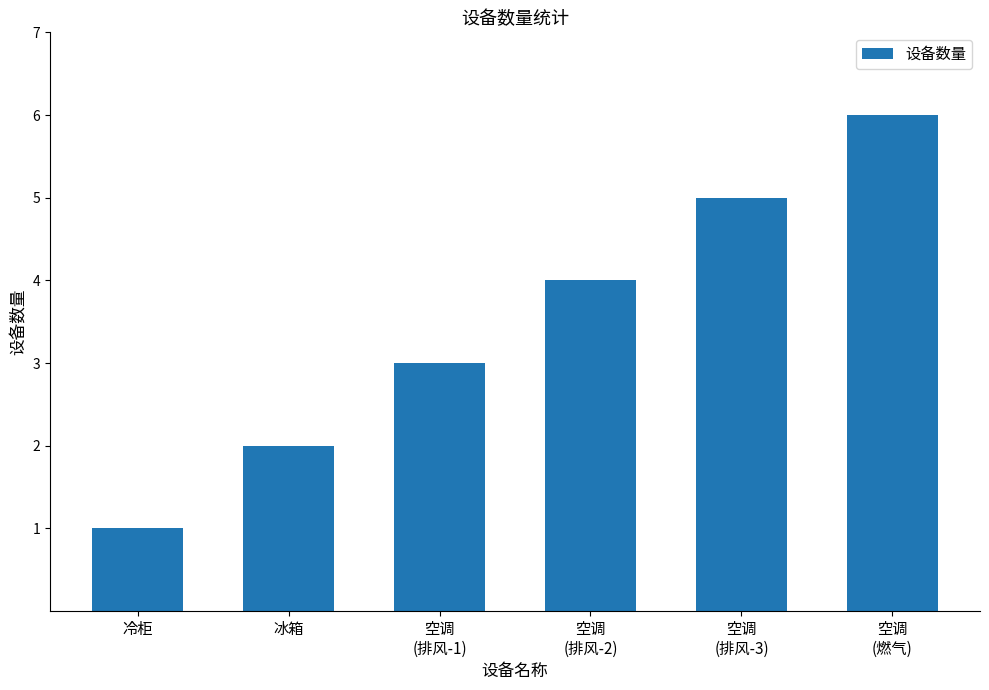

What is the average value?

4